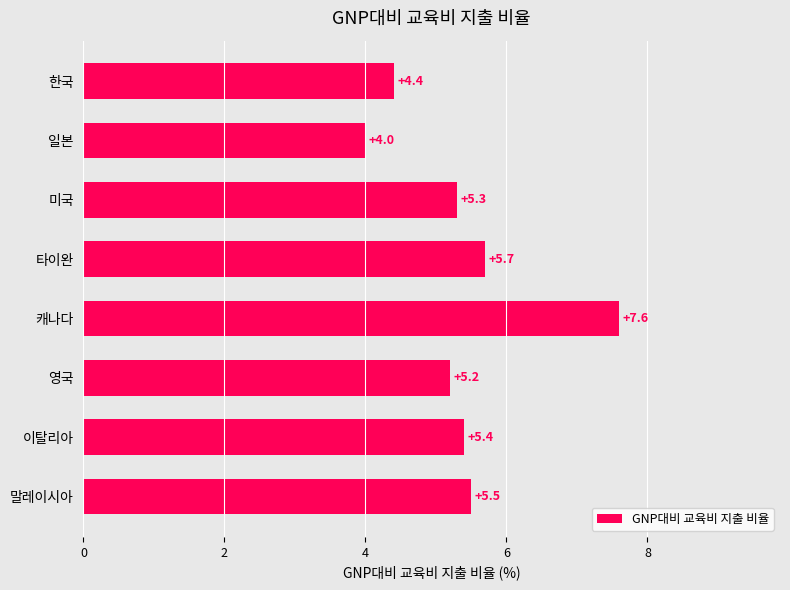

Reading bottom to top, extract all data points from this chart.

말레이시아=5.5	이탈리아=5.4	영국=5.2	캐나다=7.6	타이완=5.7	미국=5.3	일본=4.0	한국=4.4